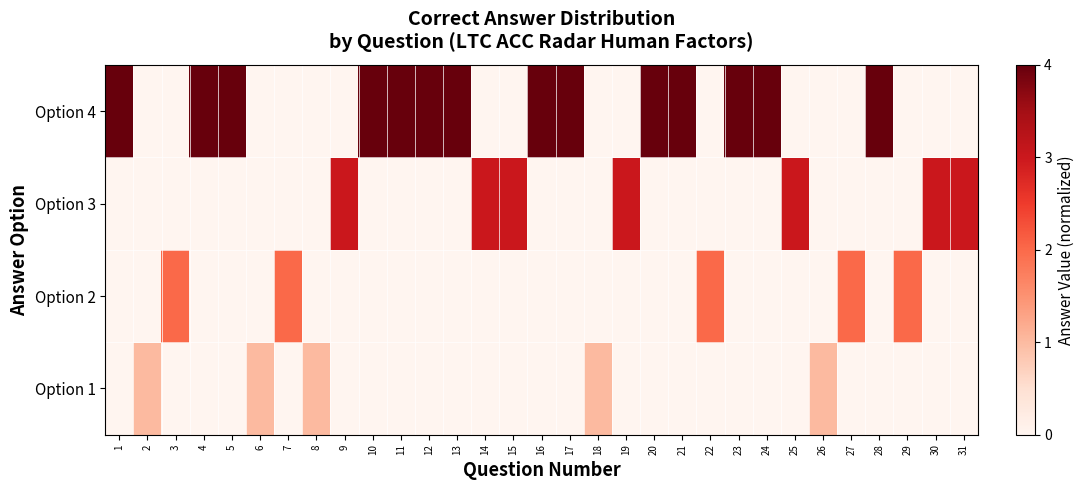

Rank the series at 22 from highest to lowest value.

Option 2, Option 1, Option 3, Option 4